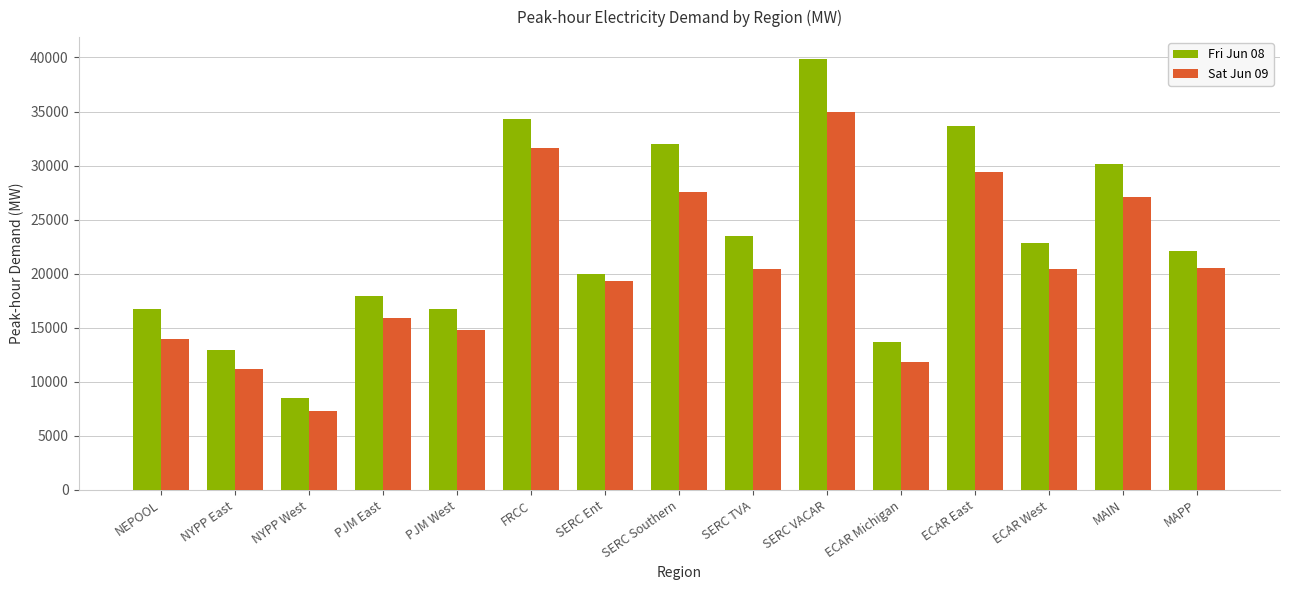

What is the difference between the maximum and minimum values in the Fri Jun 08 series?

31380.4